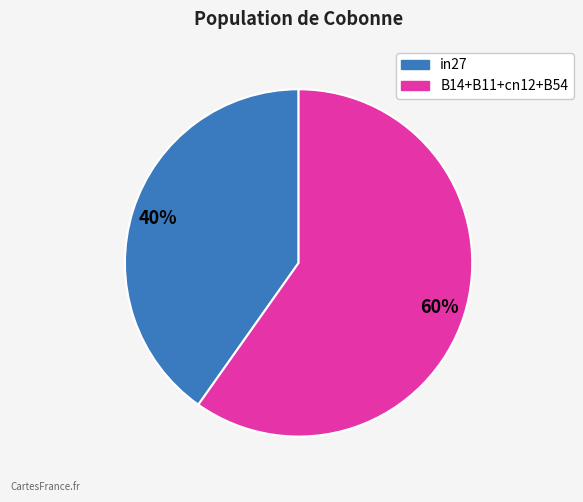

To the nearest percent, what is the average slice percentage?

50%